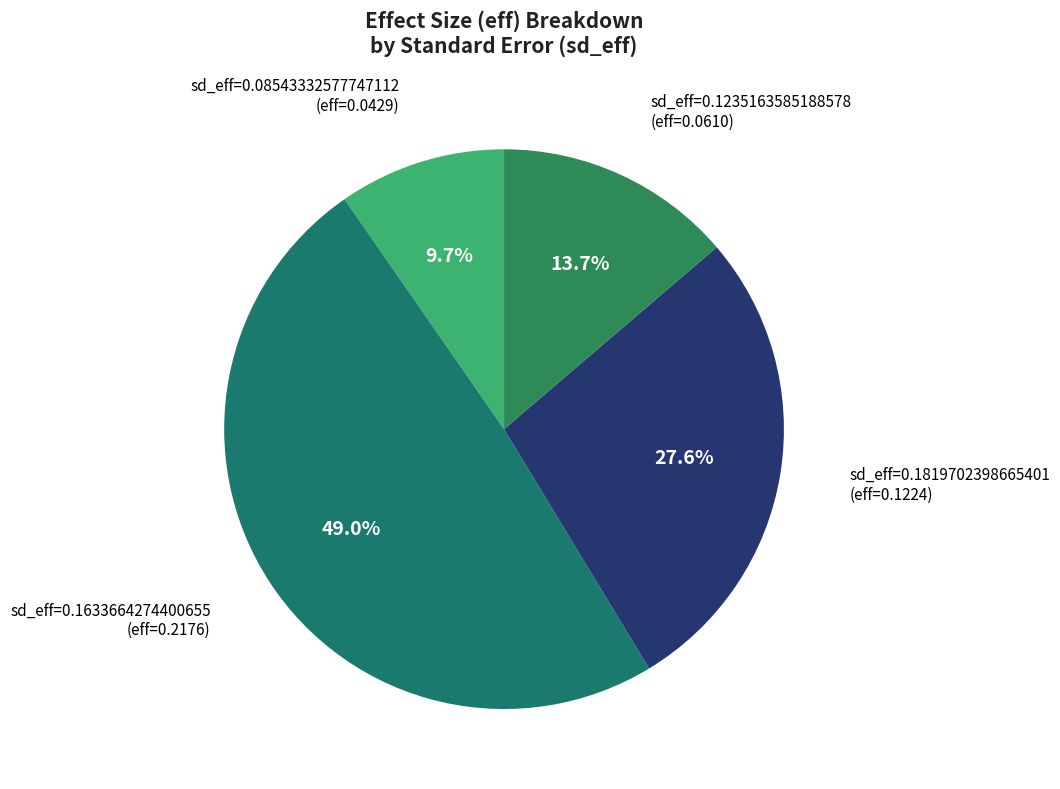

How many segments does this pie chart have?

4